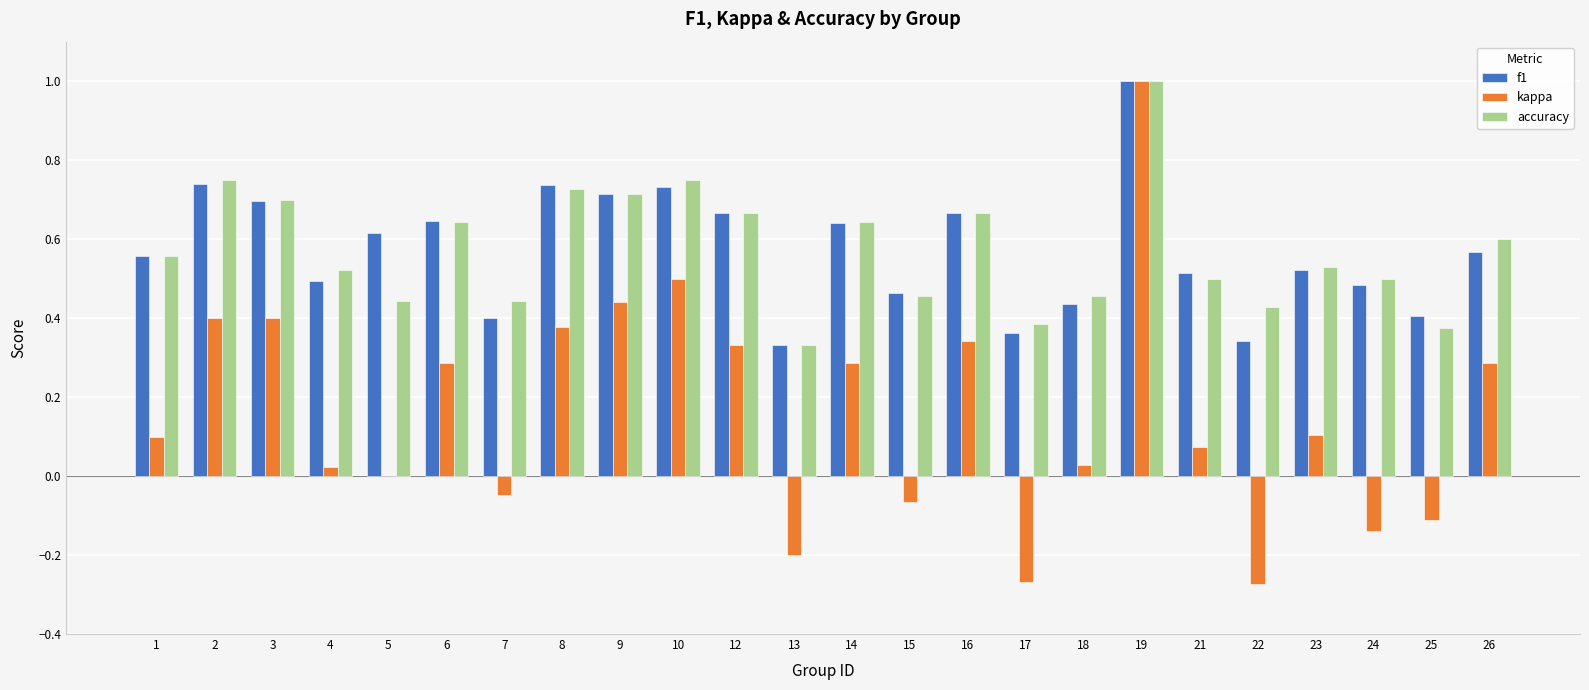

Between 4 and 14, which series saw the biggest shift?

kappa